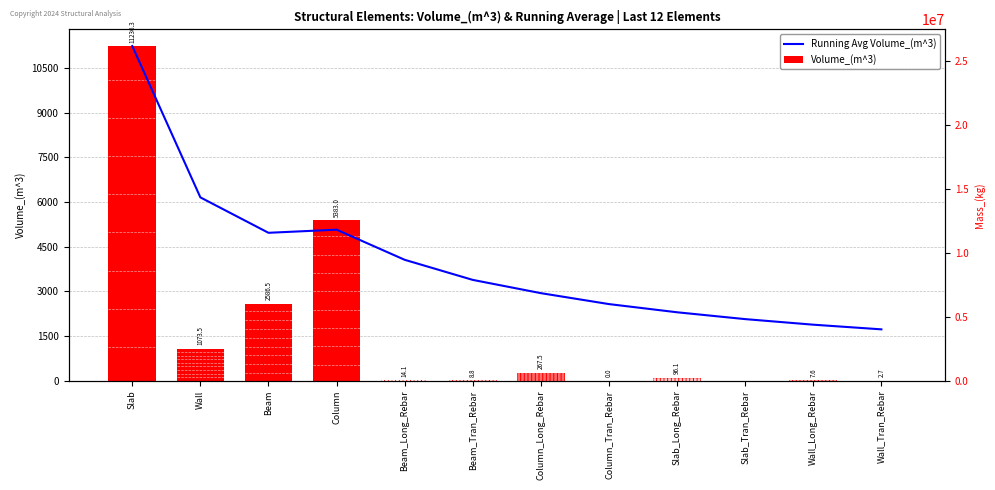

Is the value of Volume_(m^3) at Column_Tran_Rebar greater than the value of Running Avg Volume_(m^3) at Slab?

No